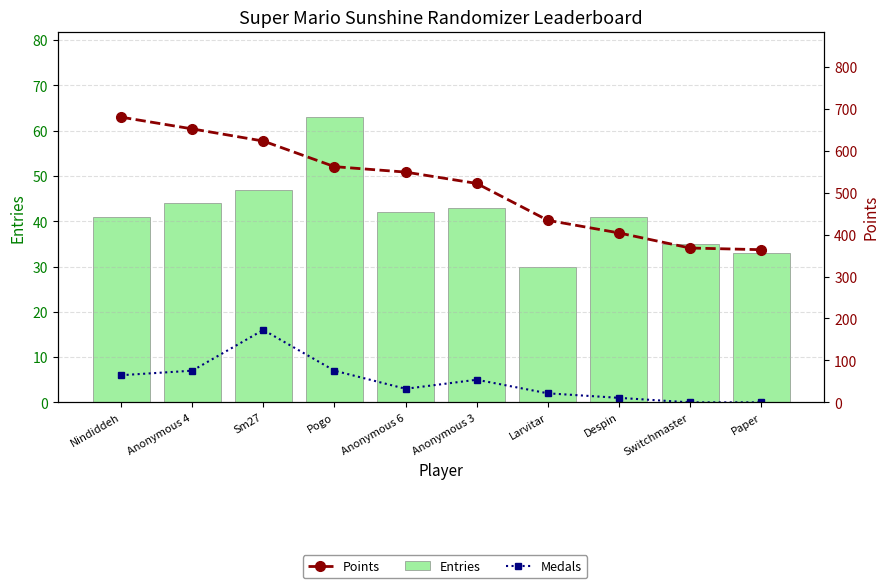

Reading left to right, extract all data points from this chart.

Medals: 6	7	16	7	3	5	2	1	0	0
Entries: 41	44	47	63	42	43	30	41	35	33
Points: 680	652	623	562	549	522	434	404	368	364